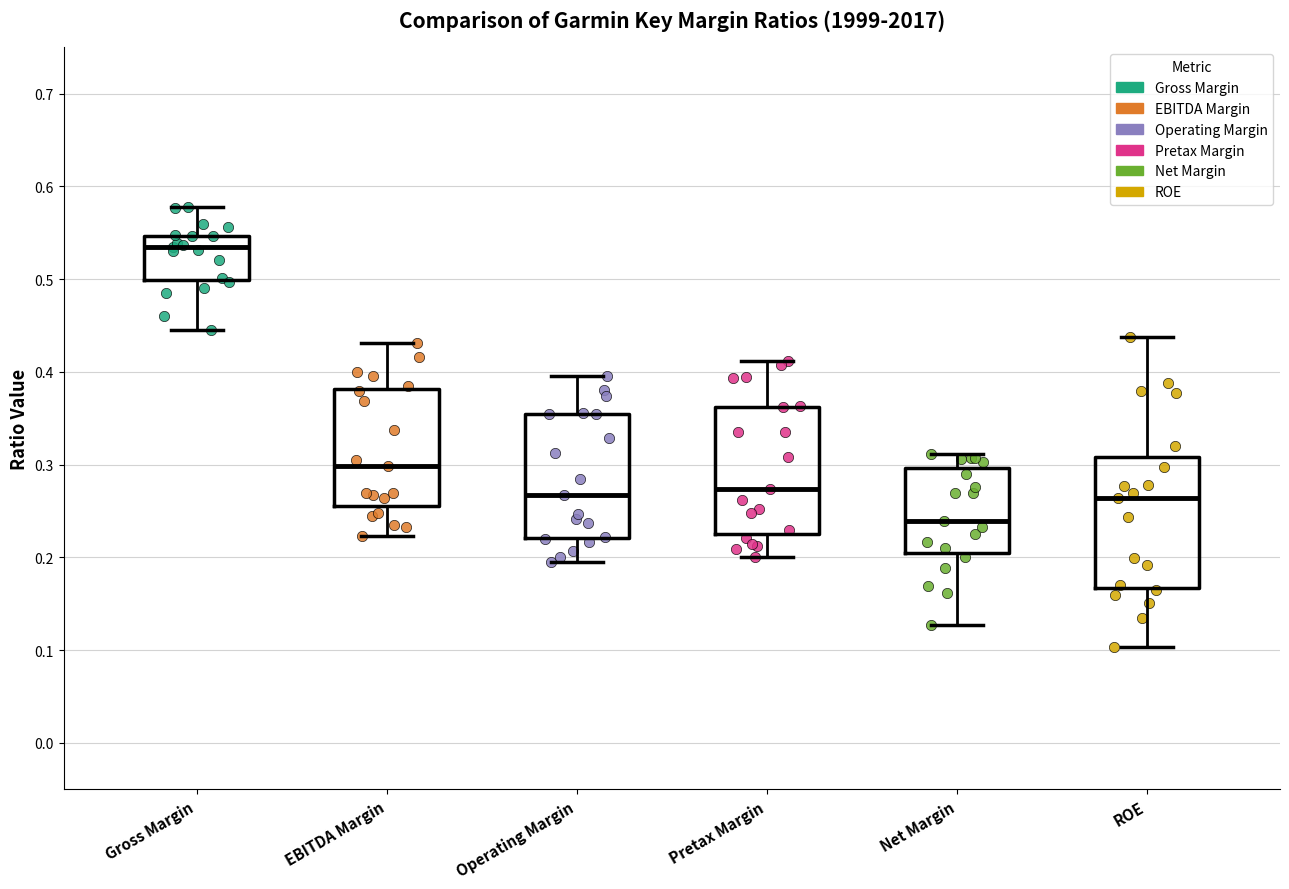

Which box has the lowest median line?

Net Margin